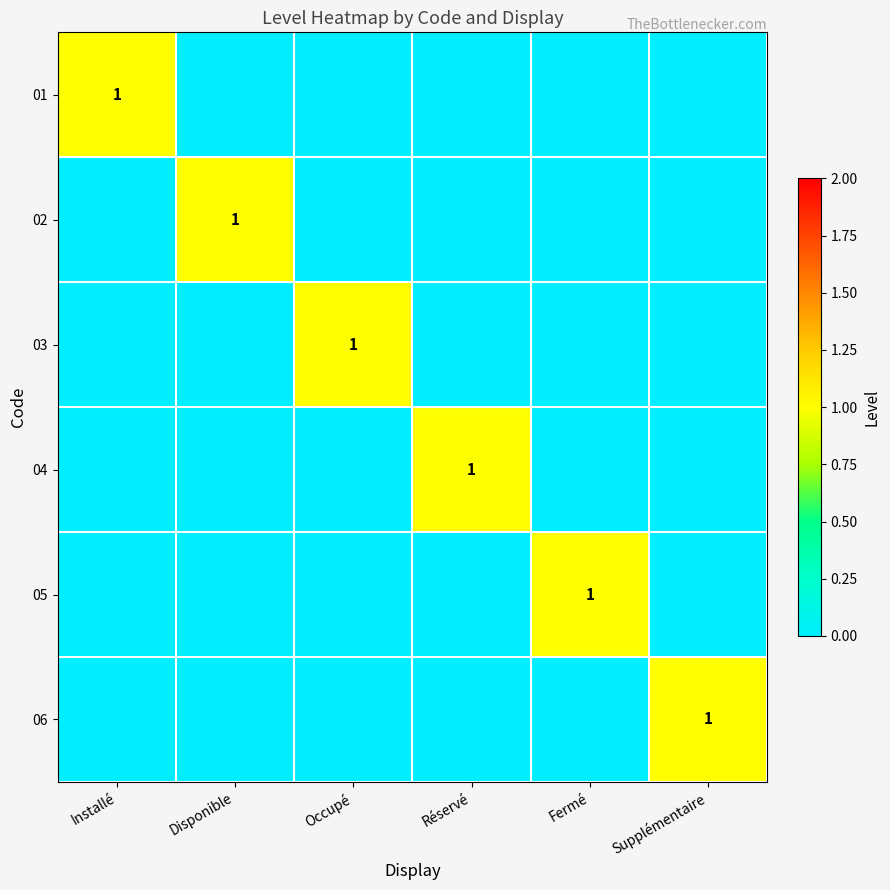

The 02 series shows 0 at Disponible. True or false?

False